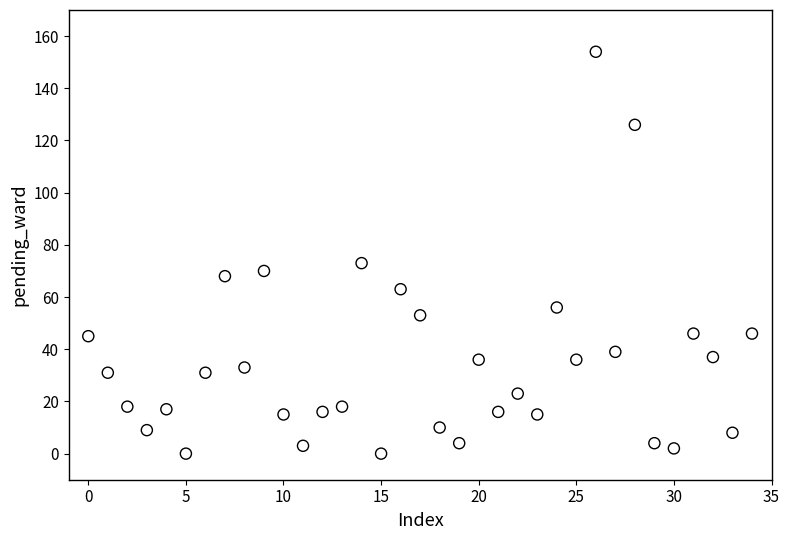

What Y value in the scatter plot is closest to 77?

73